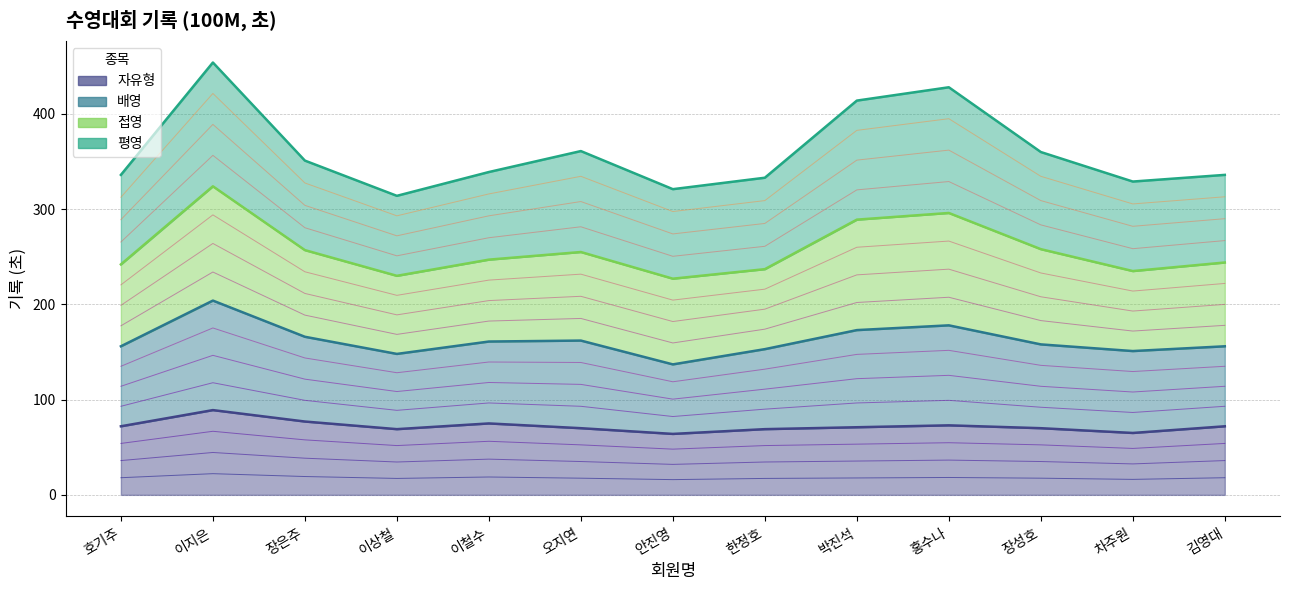

The value of 자유형 at 호기주 is 110. True or false?

False